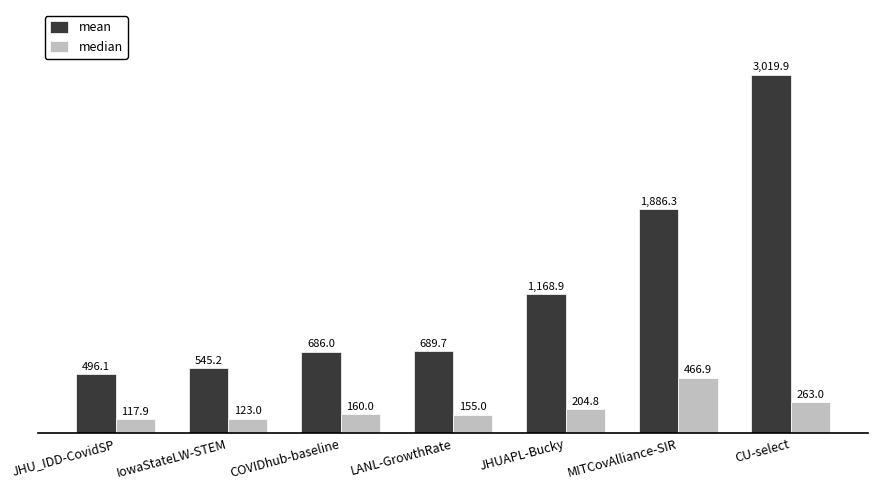

Reading left to right, what are all the values shown in this chart?

mean: 496.1	545.2	686.0	689.7	1168.9	1886.3	3019.9
median: 117.9	123.0	160.0	155.0	204.8	466.9	263.0